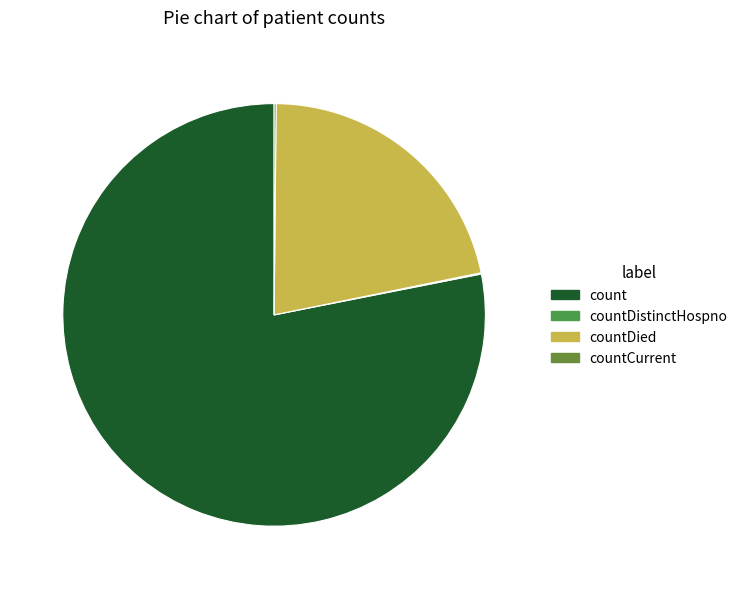

Is it true that countDied is 22% of the pie?

True